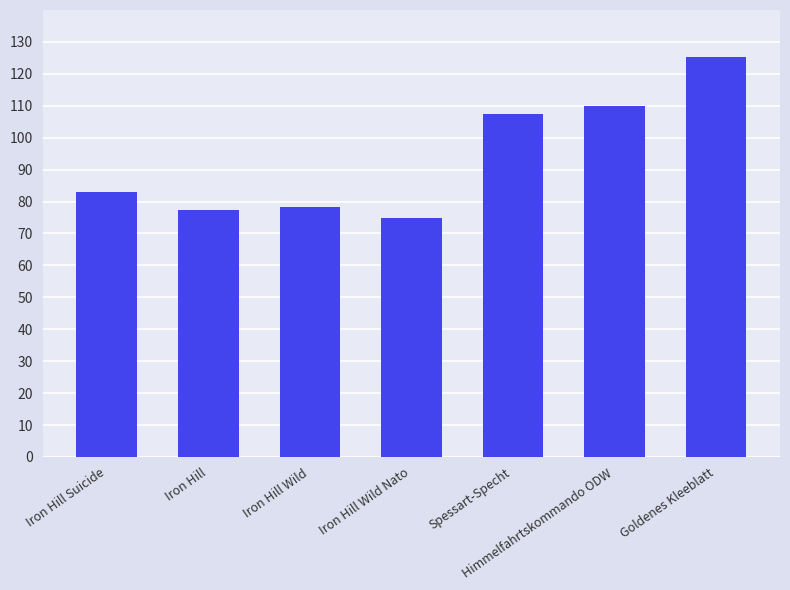

Which category has the highest value across all series?

Goldenes Kleeblatt